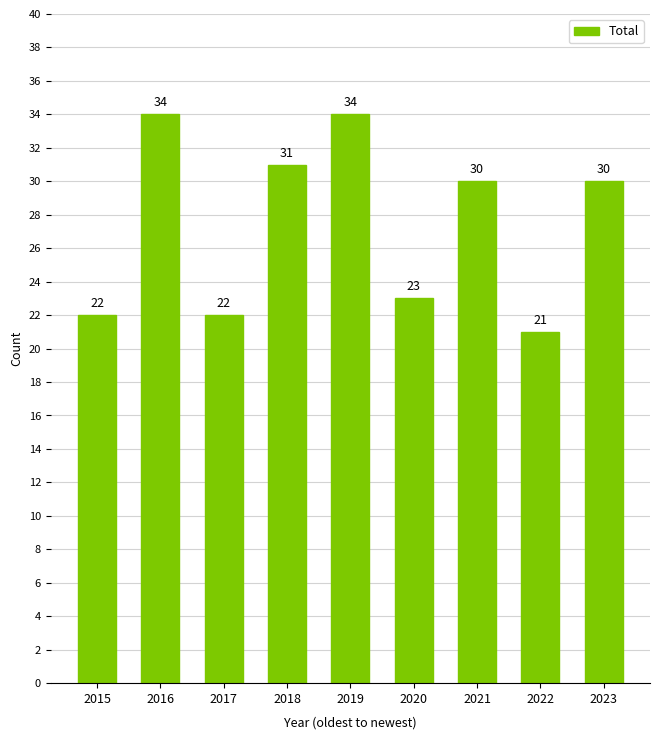

What is the change in value from 2018 to 2023?

-1